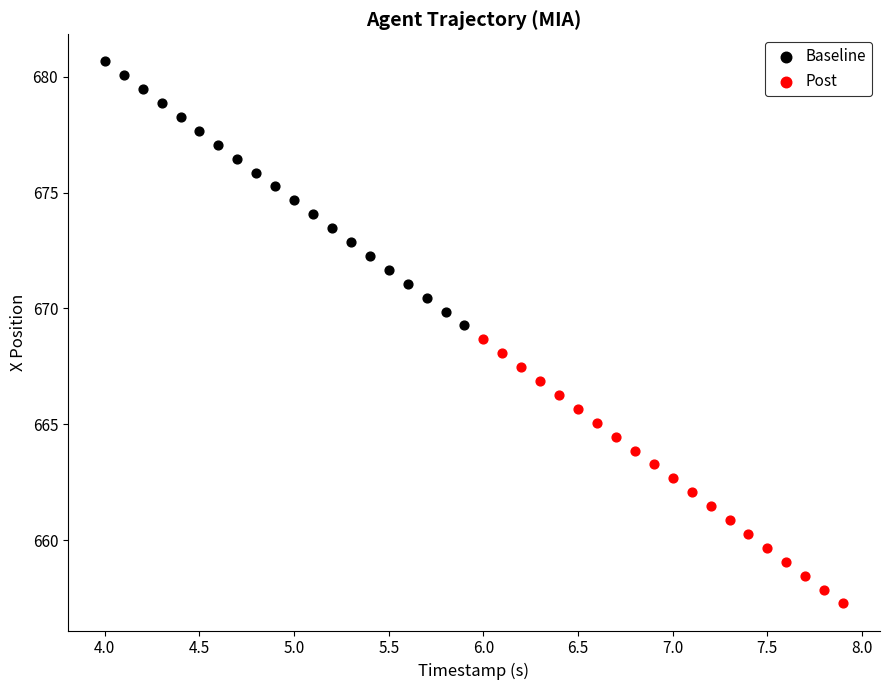

What are all the series names shown in the legend?

Baseline, Post